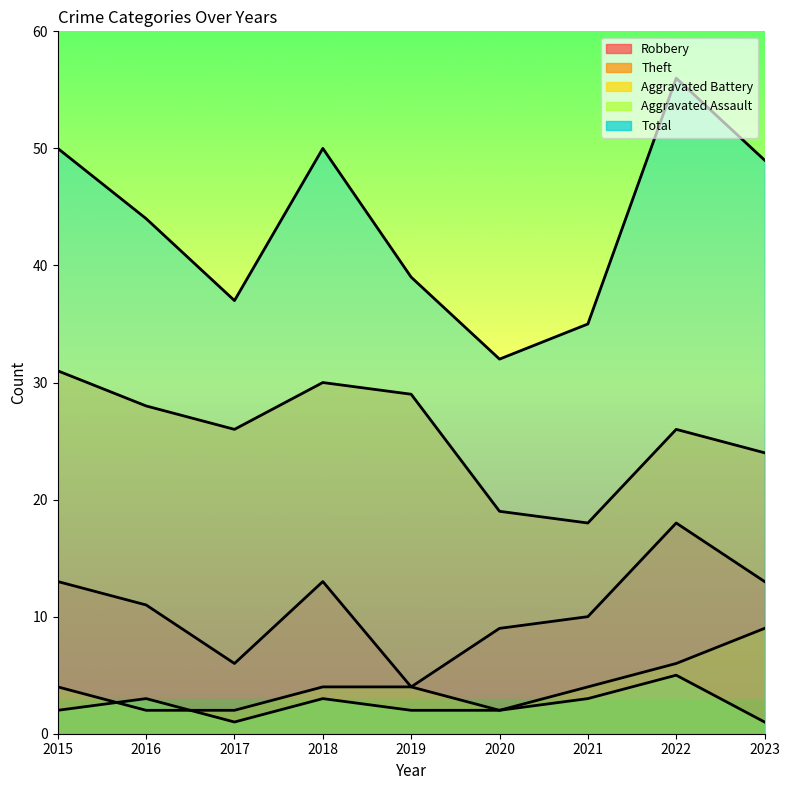

What value does the Robbery series have at 2023, to the nearest 5?

15